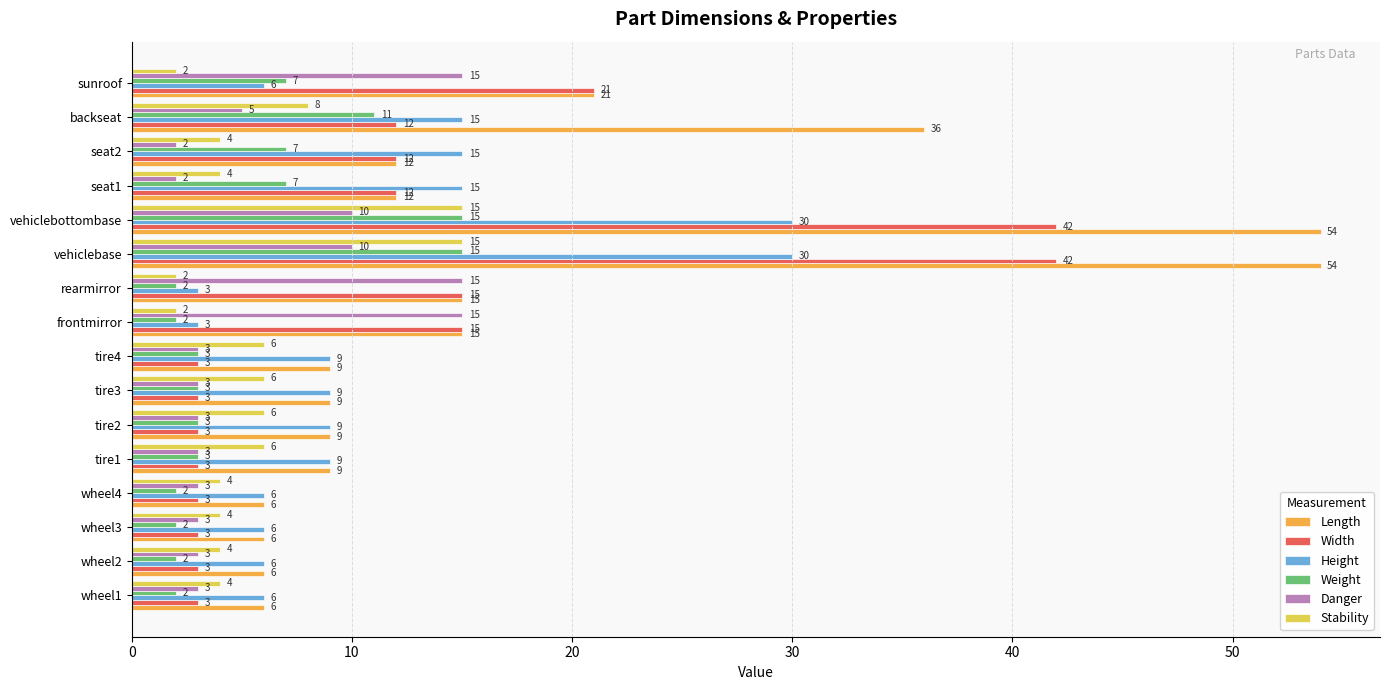

What is the average value of the Stability series?

6